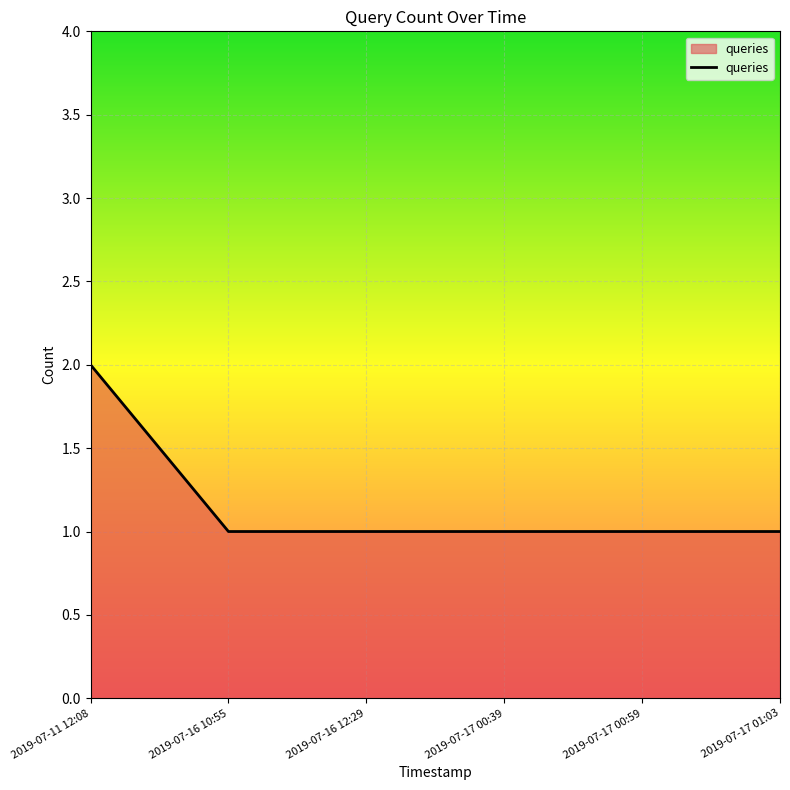

Which label corresponds to the largest value in the chart?

2019-07-11 12:08